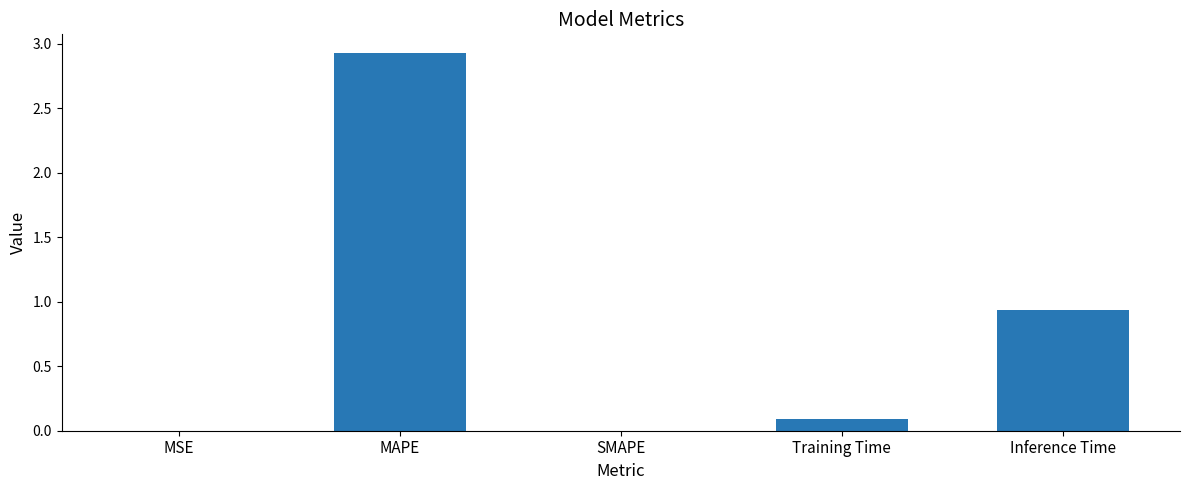

The chart shows a value of 0.0 at SMAPE. True or false?

True